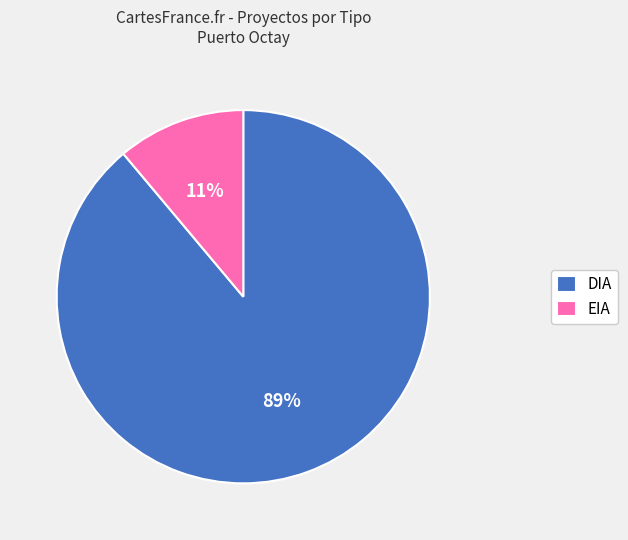

What is the majority slice?

DIA